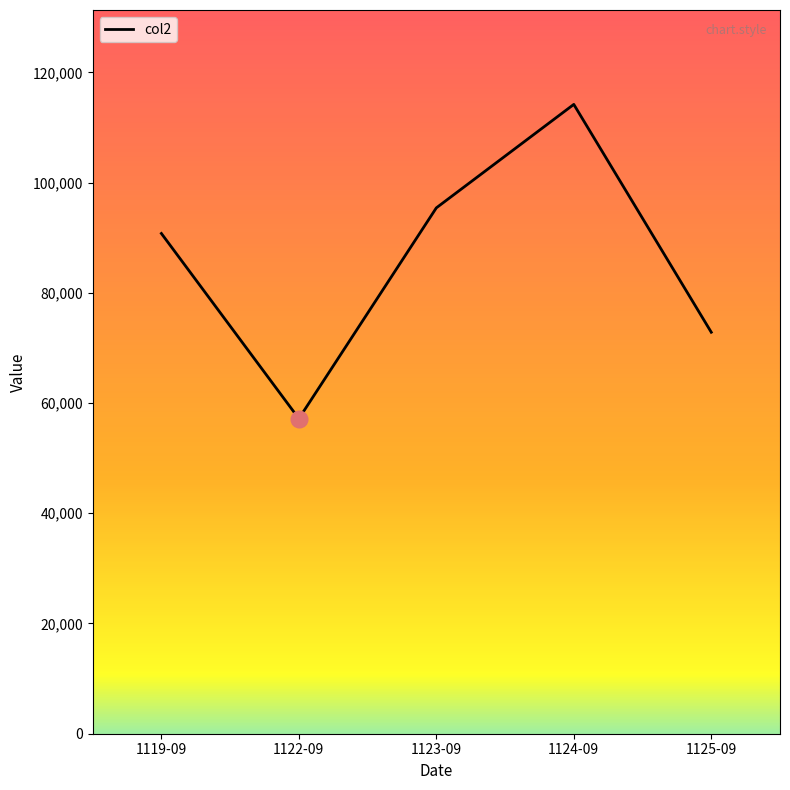

Where is the data nearest to the value 85671?

1119-09